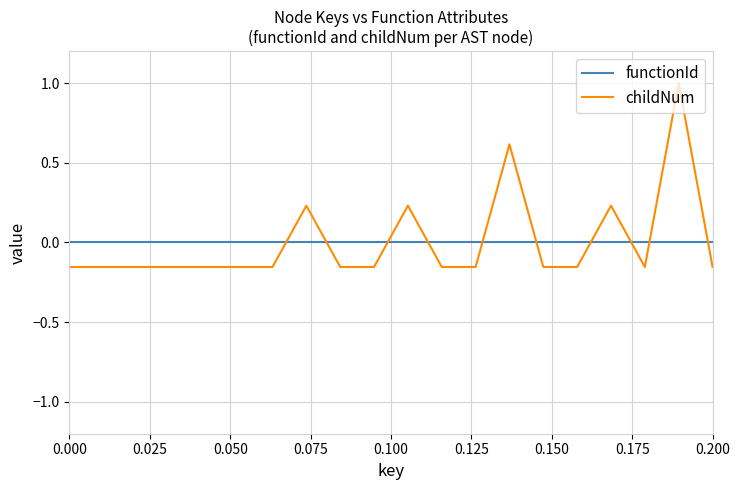

Which series has the largest range (max minus min)?

childNum